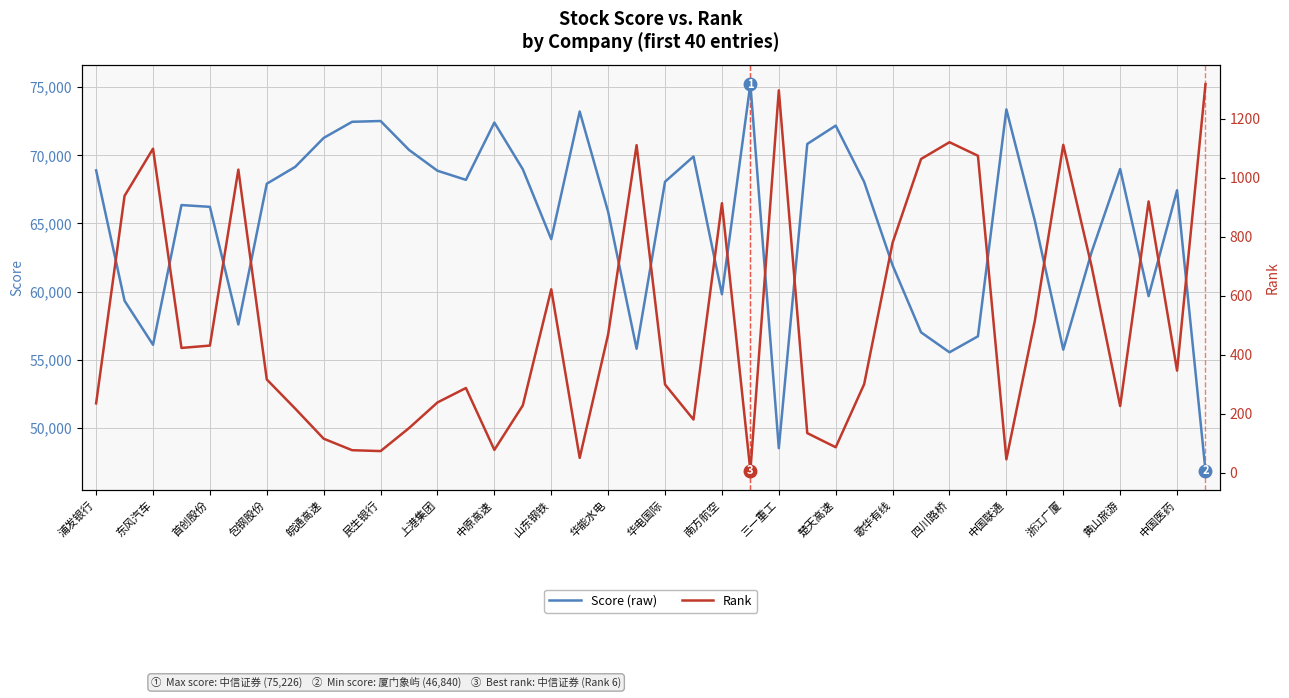

How many interior local peaks does the Score series have?

10